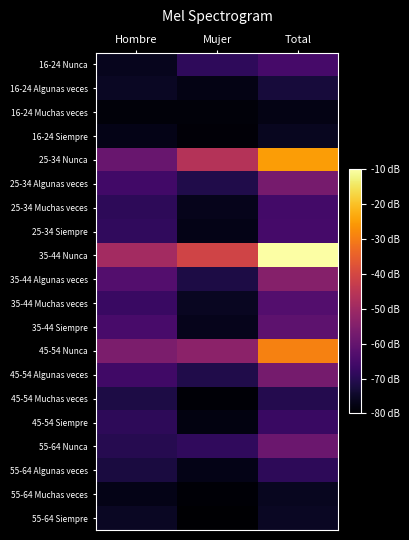

Between Mujer and Total, which series saw the biggest shift?

35-44 Nunca